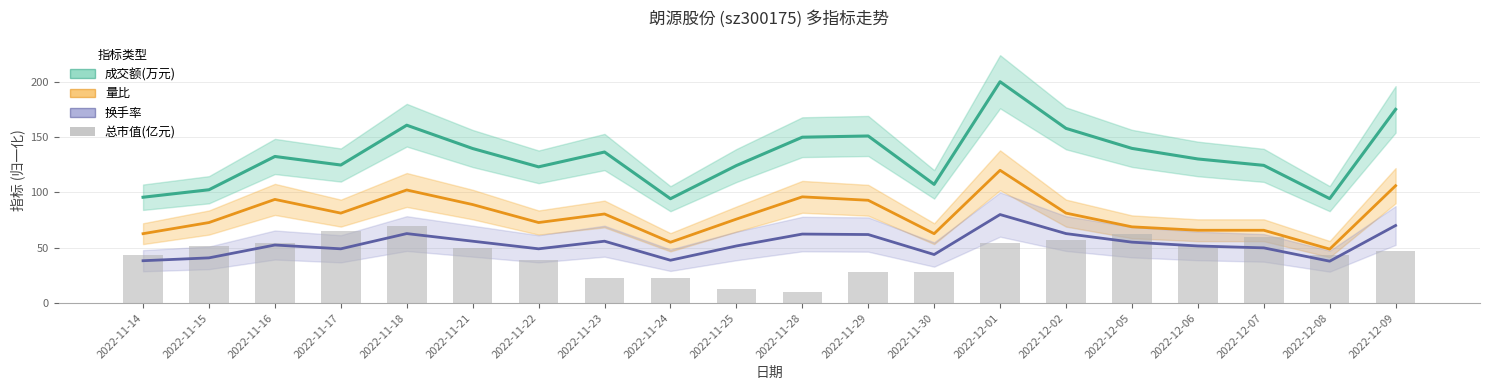

How many values in the 量比 series exceed 80?

10